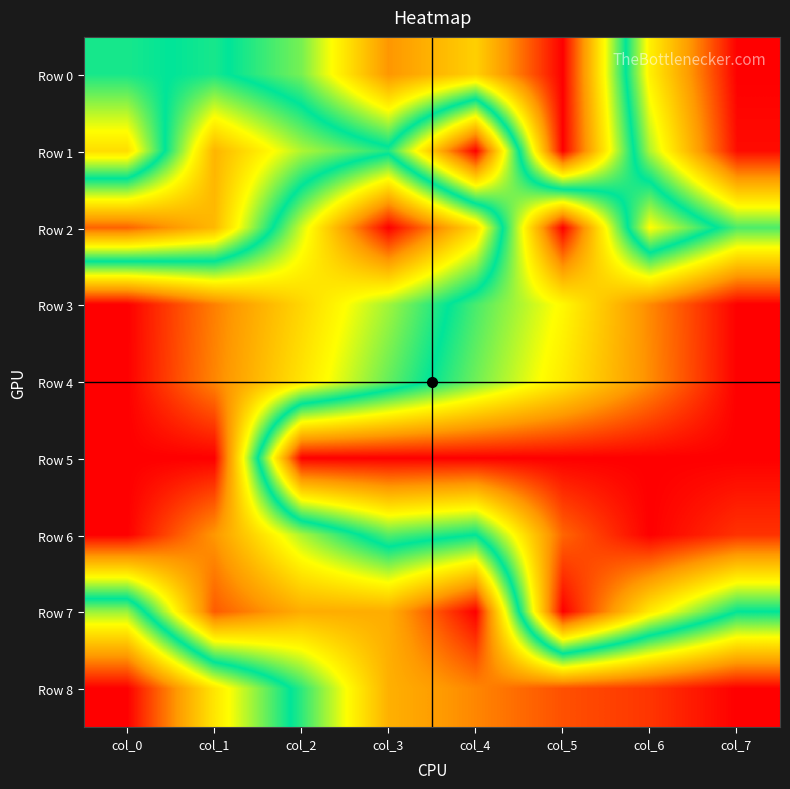

Rank the series by their maximum value, from highest to lowest.

Row 0, Row 1, Row 2, Row 3, Row 4, Row 5, Row 6, Row 7, Row 8